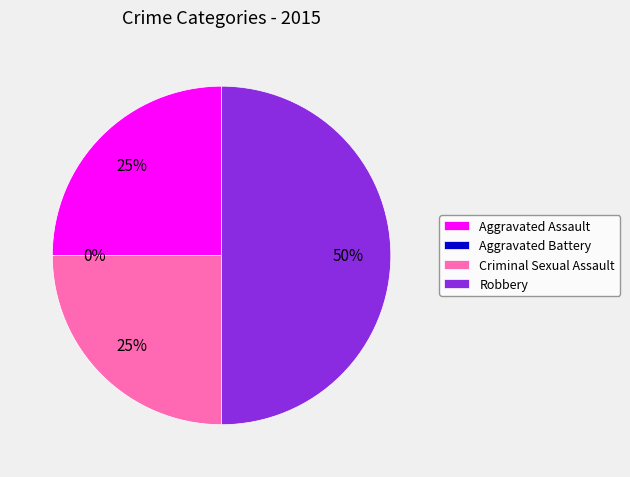

Combined, what portion of the pie is Aggravated Battery and Aggravated Assault?

25.0%